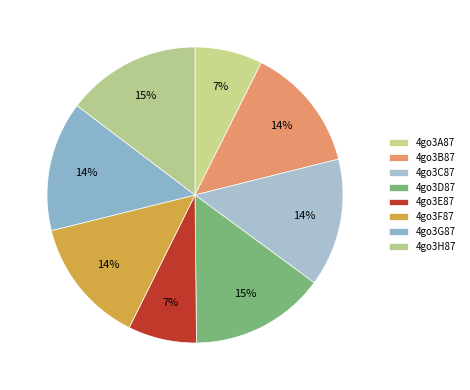

To the nearest percent, what is the combined percentage of 4go3G87 and 4go3F87?

28%